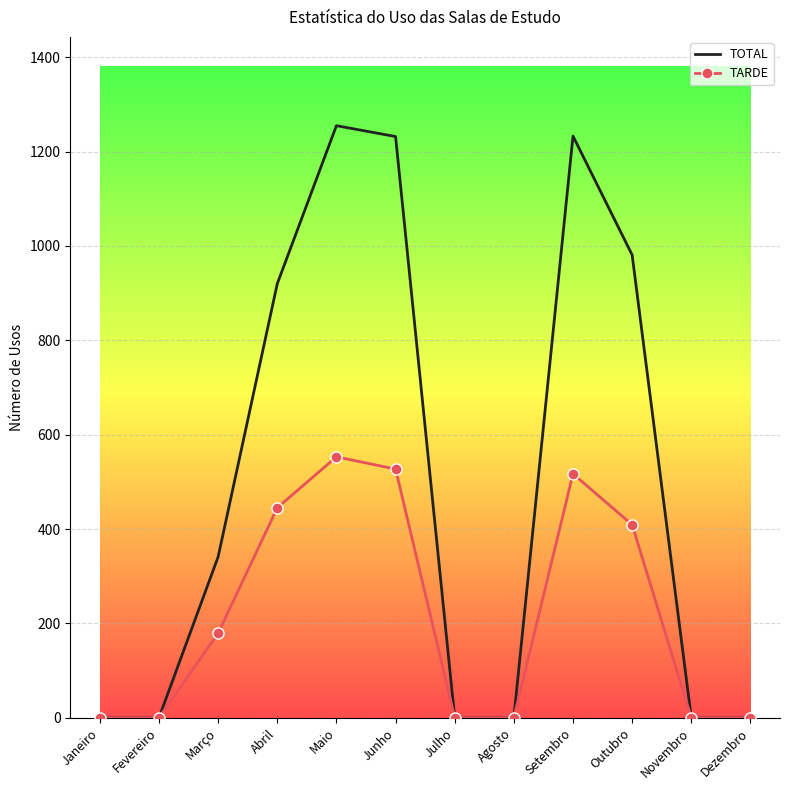

The value of TARDE at Maio is 553. True or false?

True